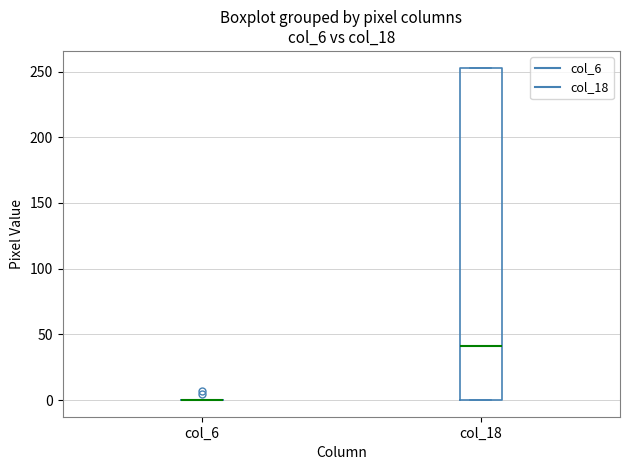

Reading left to right, transcribe this box plot: for each box, give where its median line is, the range the box spans, and where its two whiskers end, as read against the y-axis. The values are not printed on the chart, so give them approximately, as read against the axis.

col_6: box collapsed to a line at 0, whiskers 0 to 0
col_18: median 40, box 0 to 255, whiskers 0 to 255